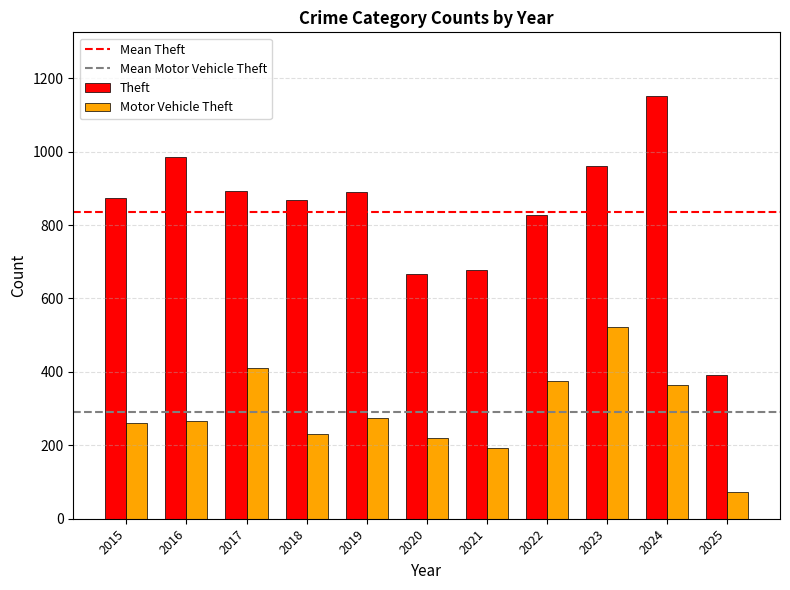

What is the difference between the maximum and minimum values in the Theft series?

761